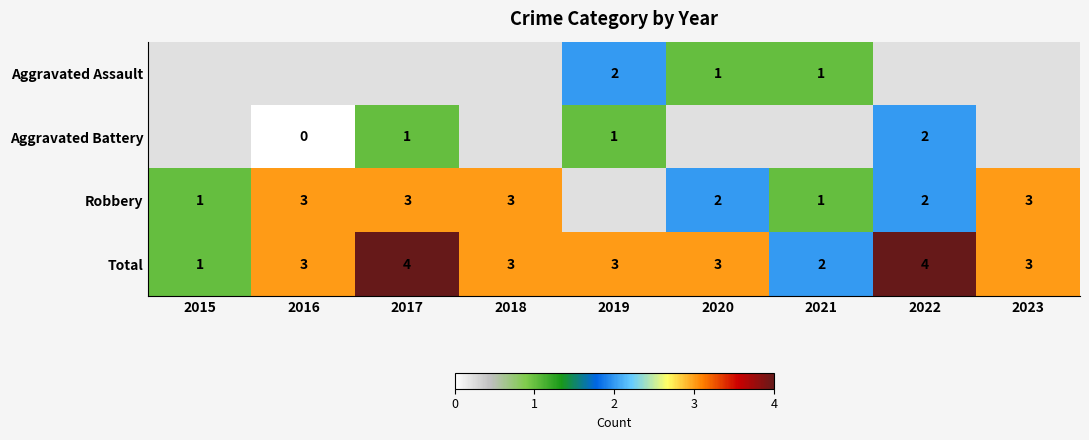

Which has a higher value, 2021 or 2018?

2018